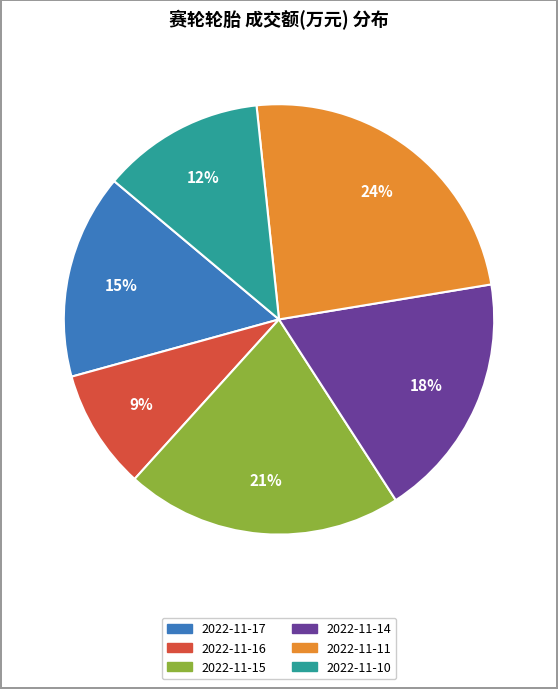

How many segments does this pie chart have?

6